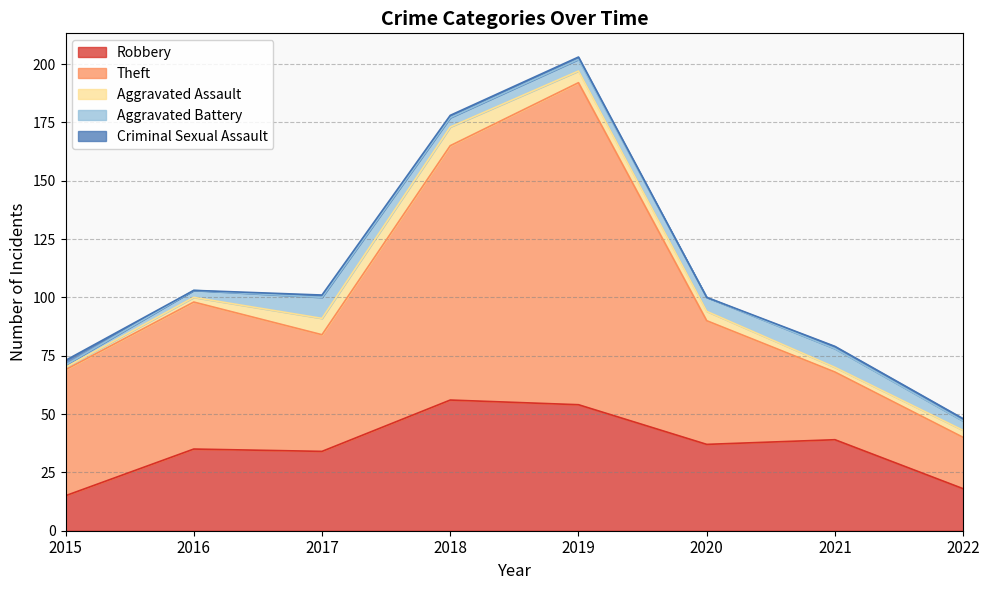

What is the maximum value shown in the chart?

138